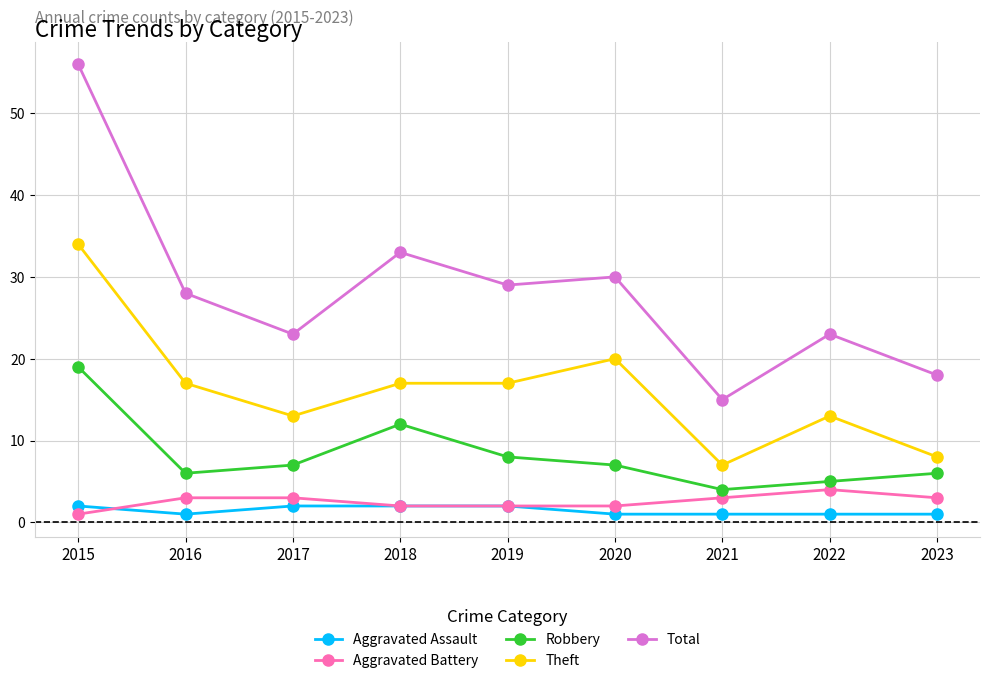

What value does the Robbery series have at 2017?

7